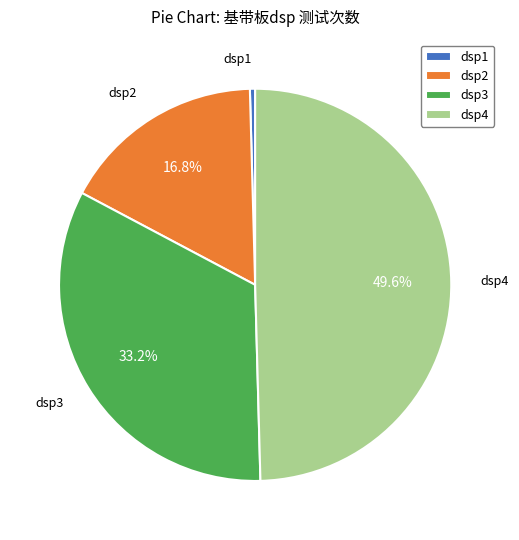

To the nearest percent, what is the average slice percentage?

25%